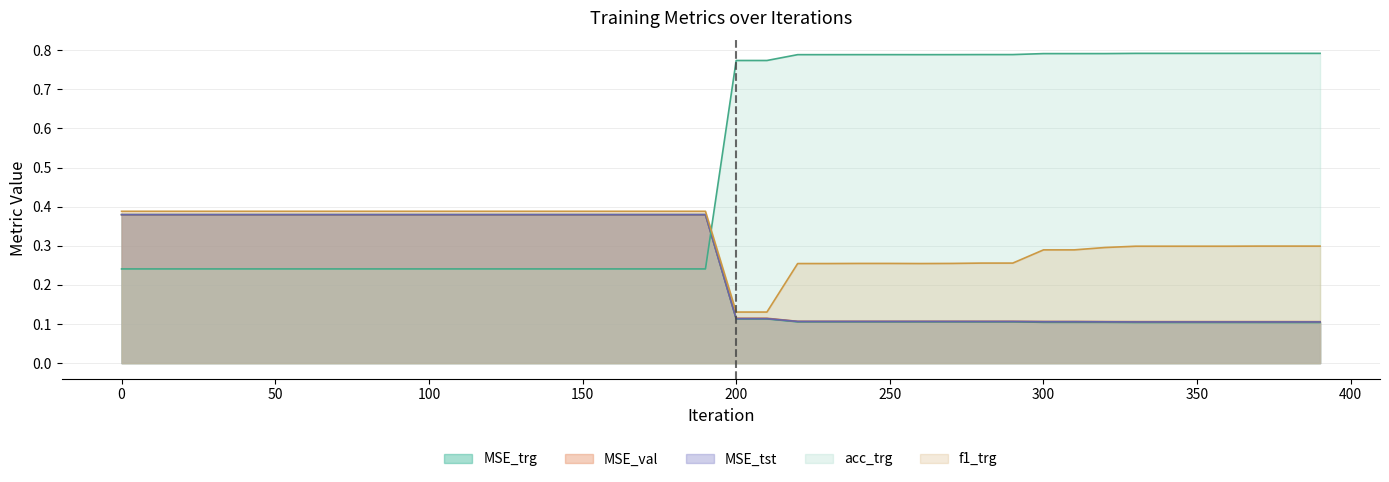

Rank the categories by f1_trg value from highest to lowest.

0, 10, 20, 30, 40, 50, 60, 70, 80, 90, 100, 110, 120, 130, 140, 150, 160, 170, 180, 190, 370, 380, 390, 330, 340, 350, 360, 320, 300, 310, 280, 290, 240, 250, 270, 220, 230, 260, 200, 210